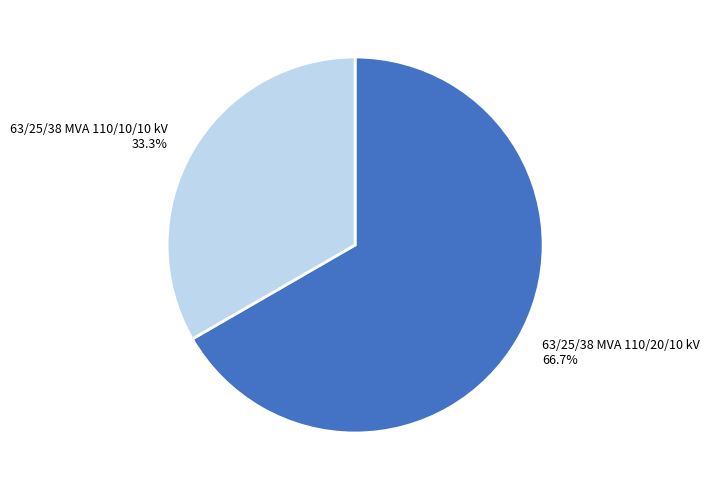

To the nearest percent, what percentage of the pie is 63/25/38 MVA 110/20/10 kV?

67%